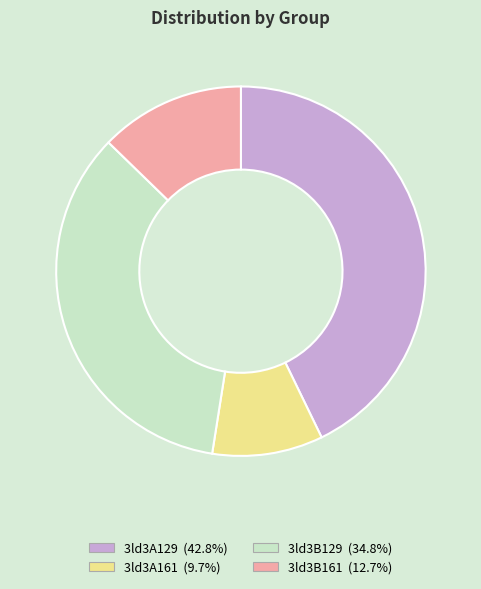

Which slice is the largest?

3ld3A129